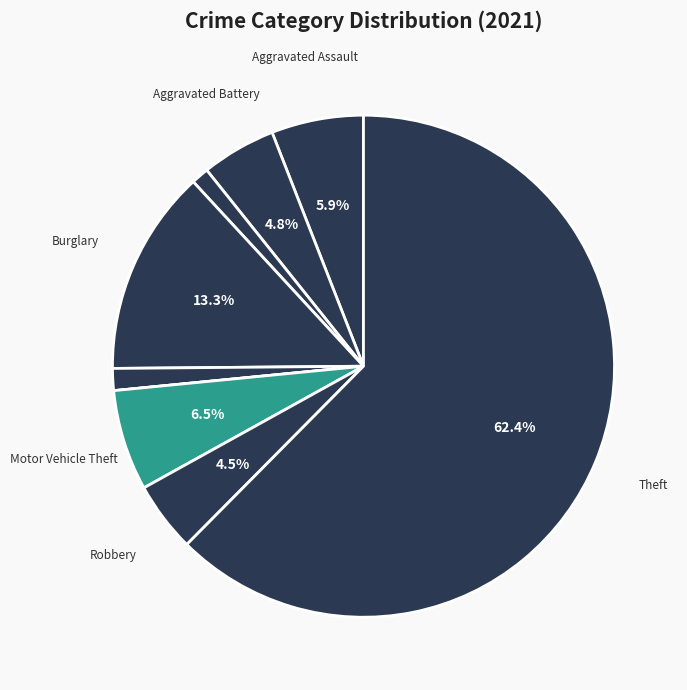

How many segments does this pie chart have?

9